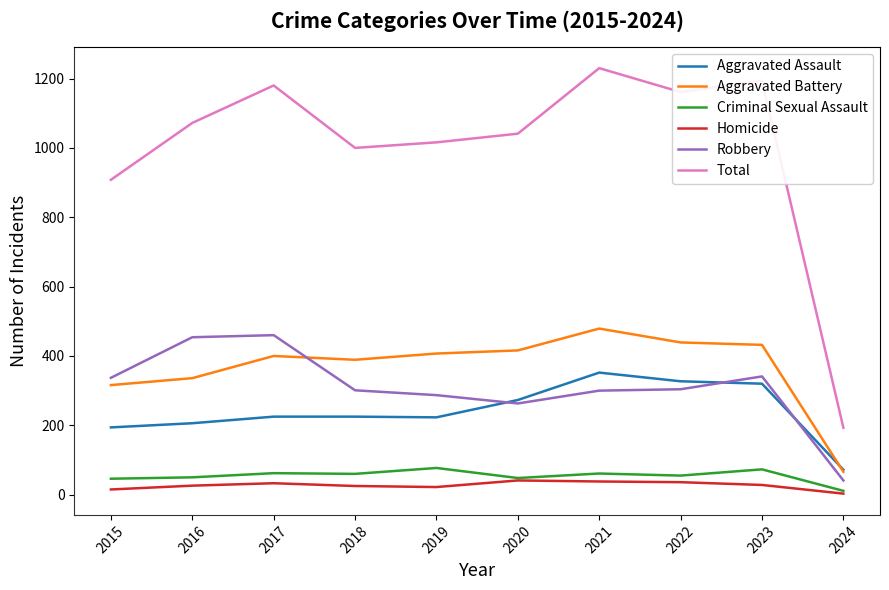

True or false: Robbery has a value of 149 at 2016.

False